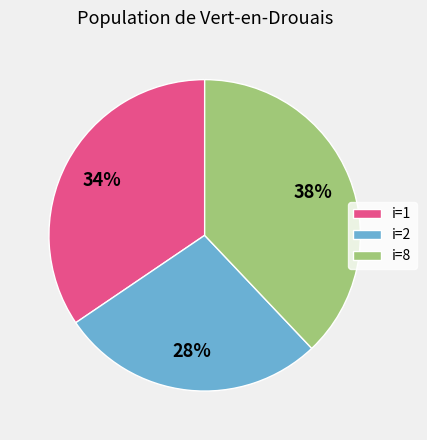

What is the ratio of the value at i=8 to the value at i=2?

1.4